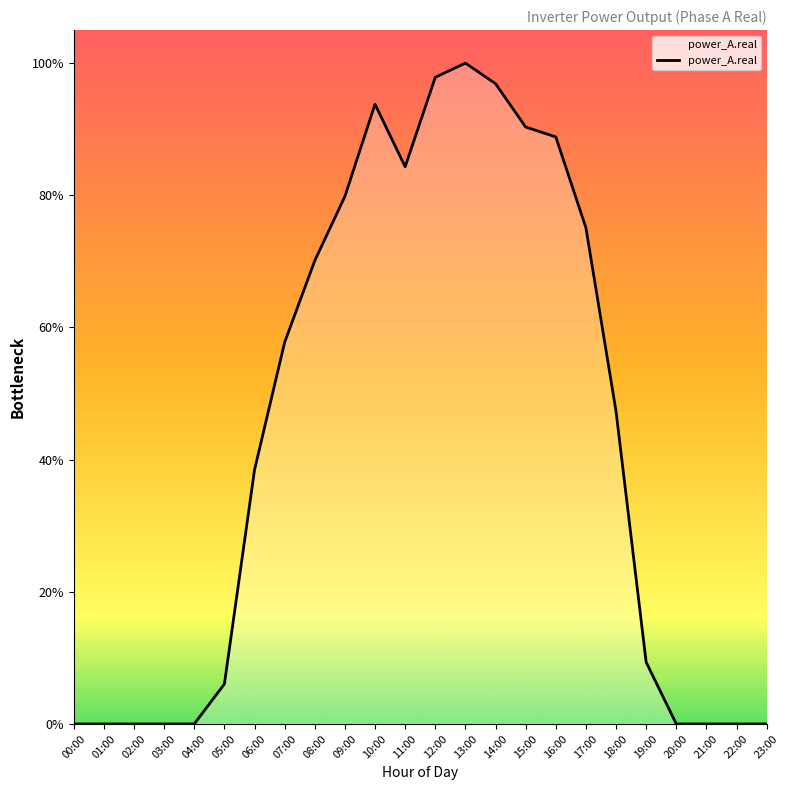

List the labels in order of value, smallest first.

00:00, 01:00, 02:00, 03:00, 04:00, 20:00, 21:00, 22:00, 23:00, 05:00, 19:00, 06:00, 18:00, 07:00, 08:00, 17:00, 09:00, 11:00, 16:00, 15:00, 10:00, 14:00, 12:00, 13:00